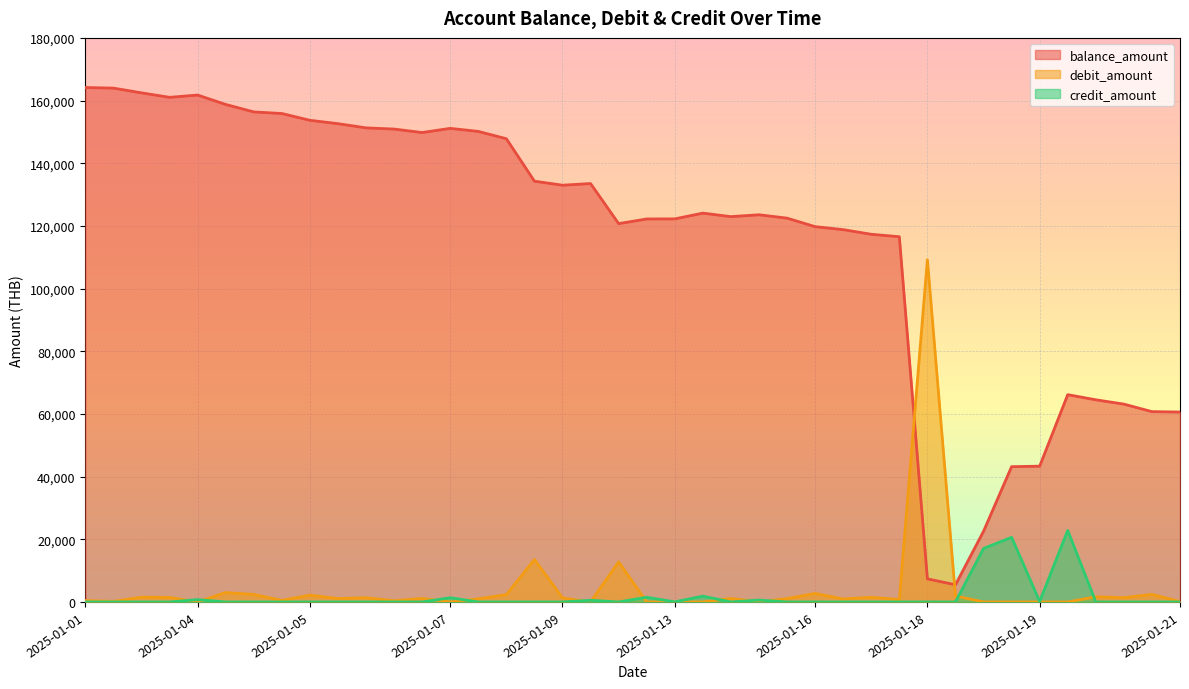

At which label does debit_amount first exceed 1076?

2025-01-03